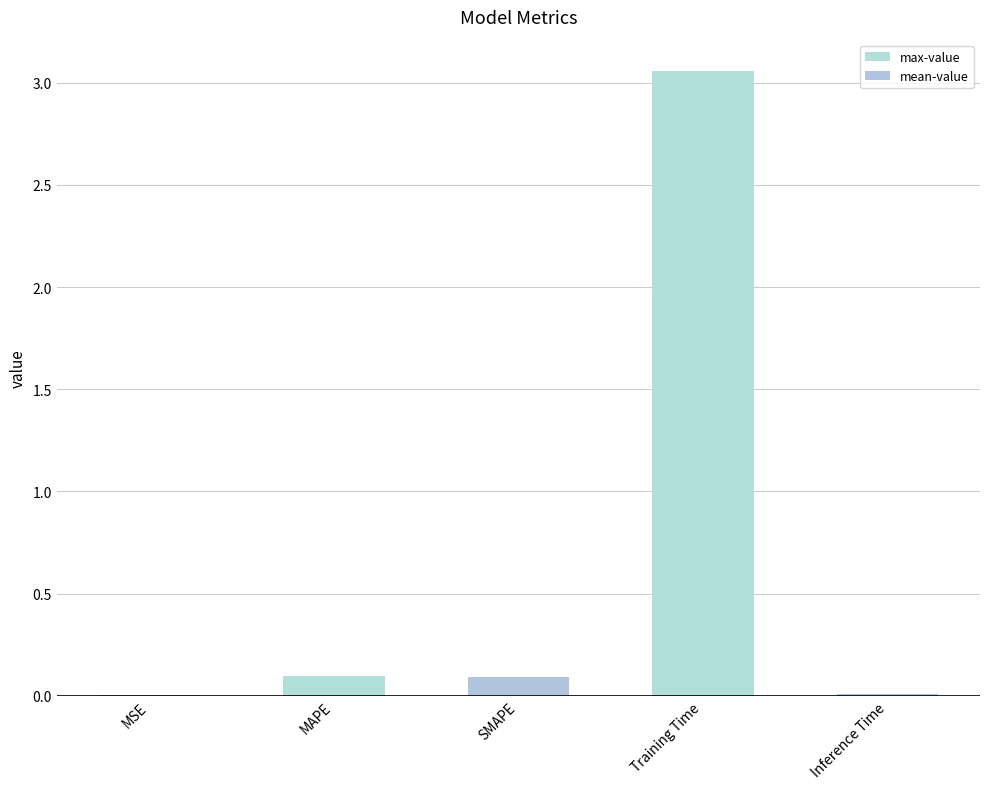

What is the sum of the values at MAPE and Training Time?

3.2